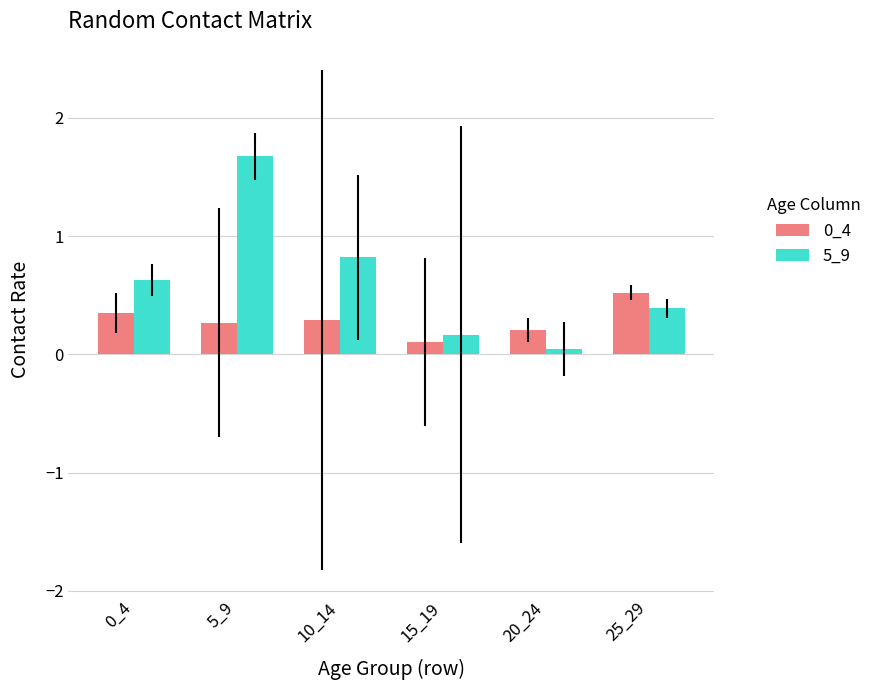

Where is 0_4 nearest to the value 0?

15_19